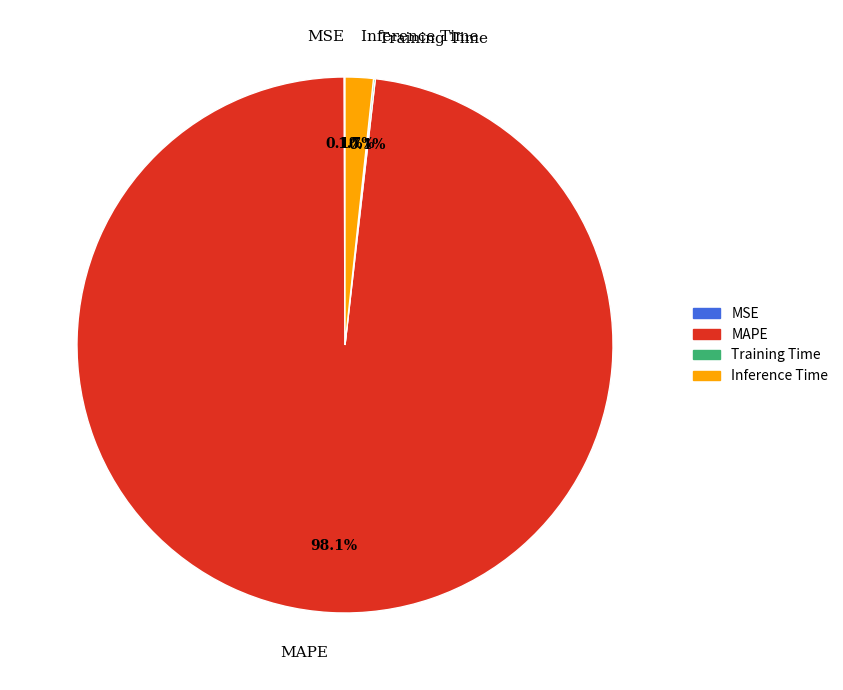

What is the largest slice in the pie chart?

MAPE